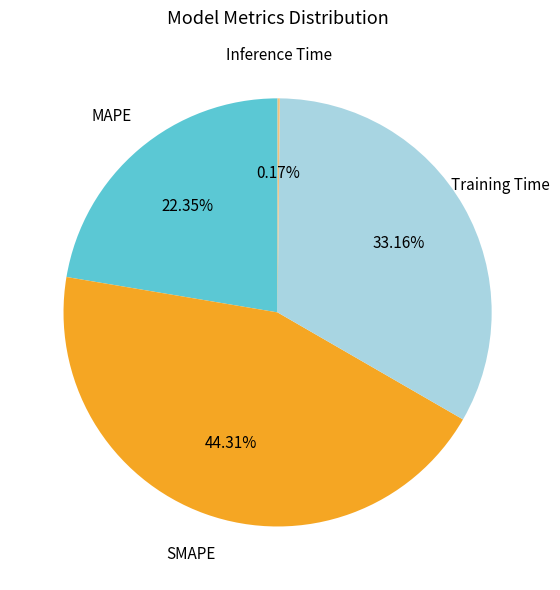

Which slice is the largest?

SMAPE